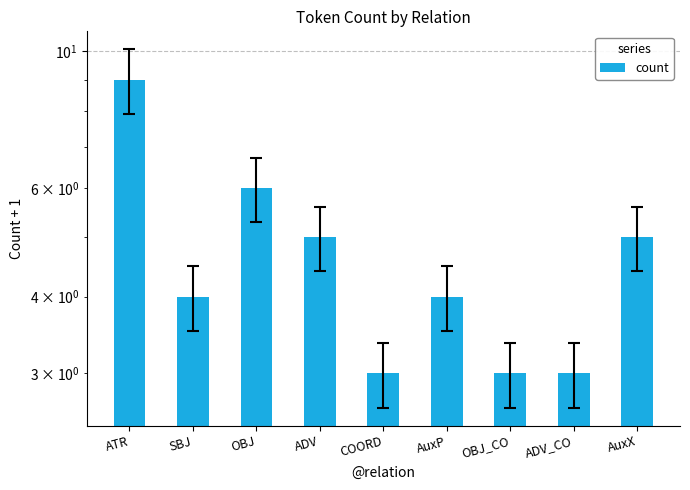

What is the maximum value shown in the chart?

9